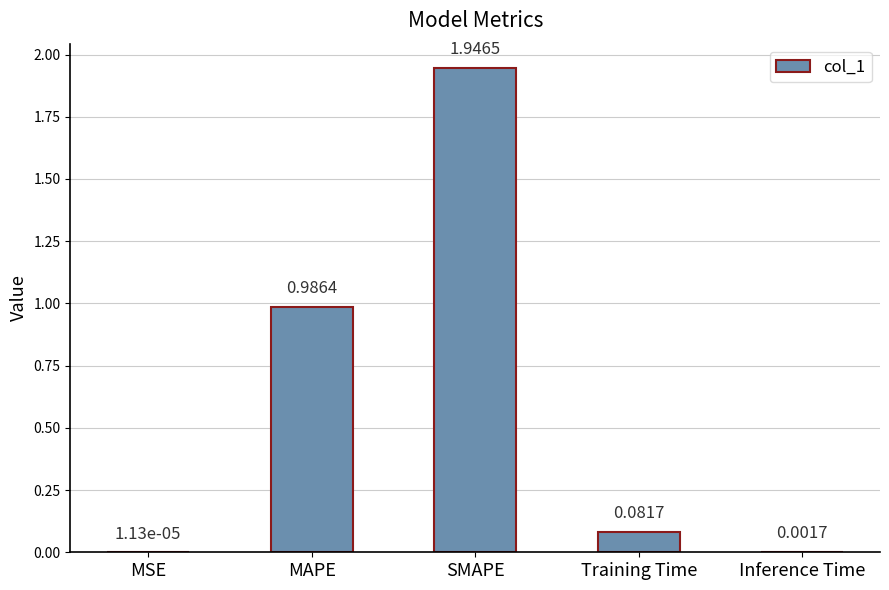

What is the sum of all values?

3.0